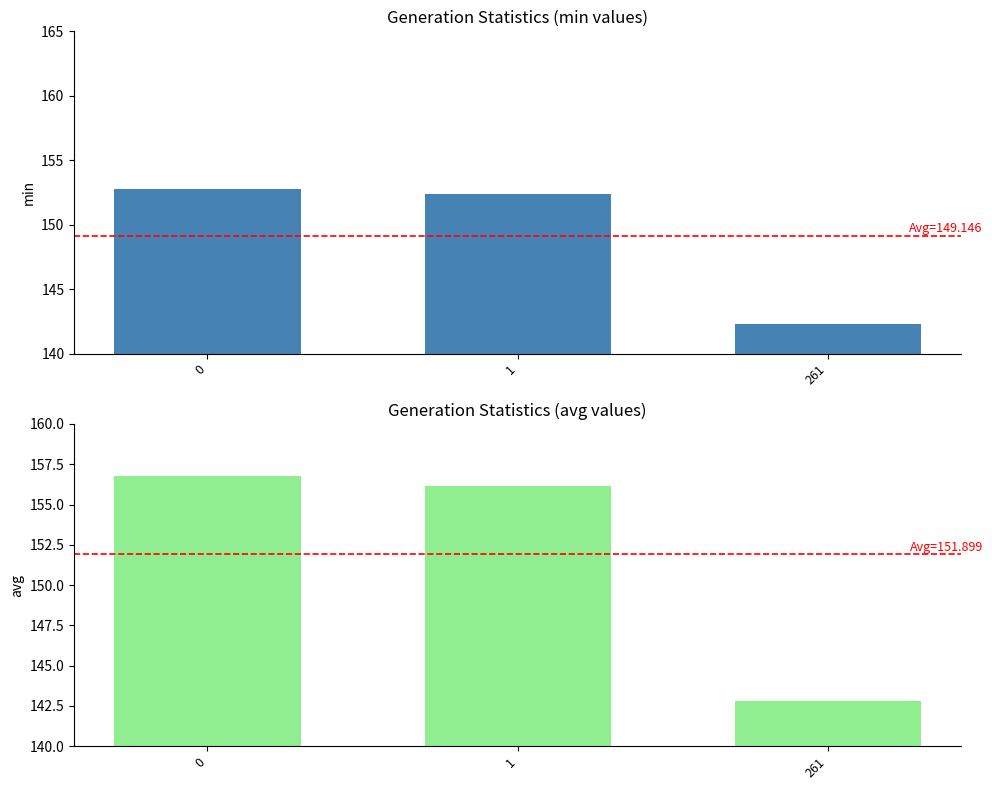

The avg series shows 44.8 at 0. True or false?

False